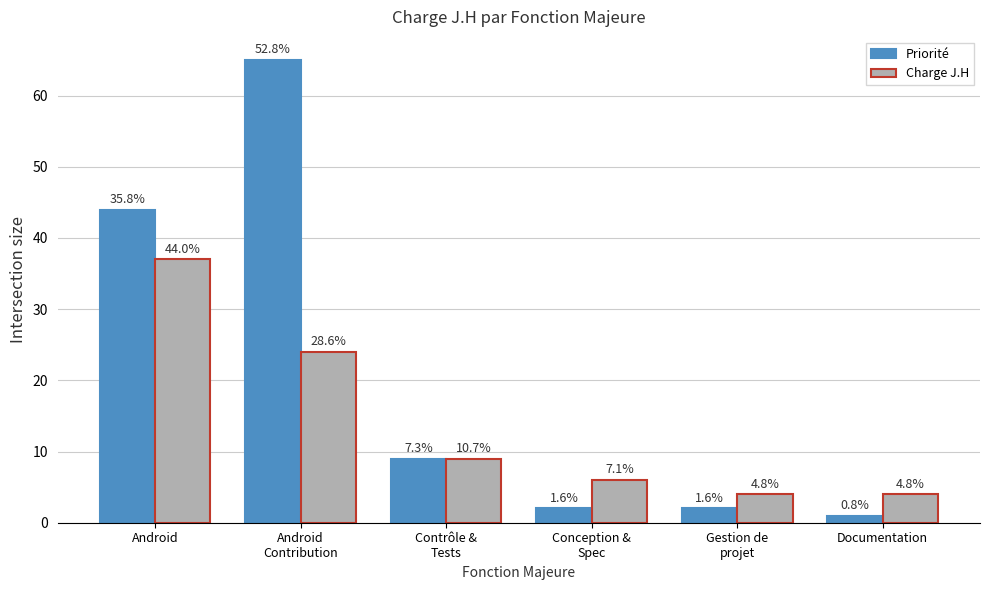

What are all the series names shown in the legend?

Priorité, Charge J.H